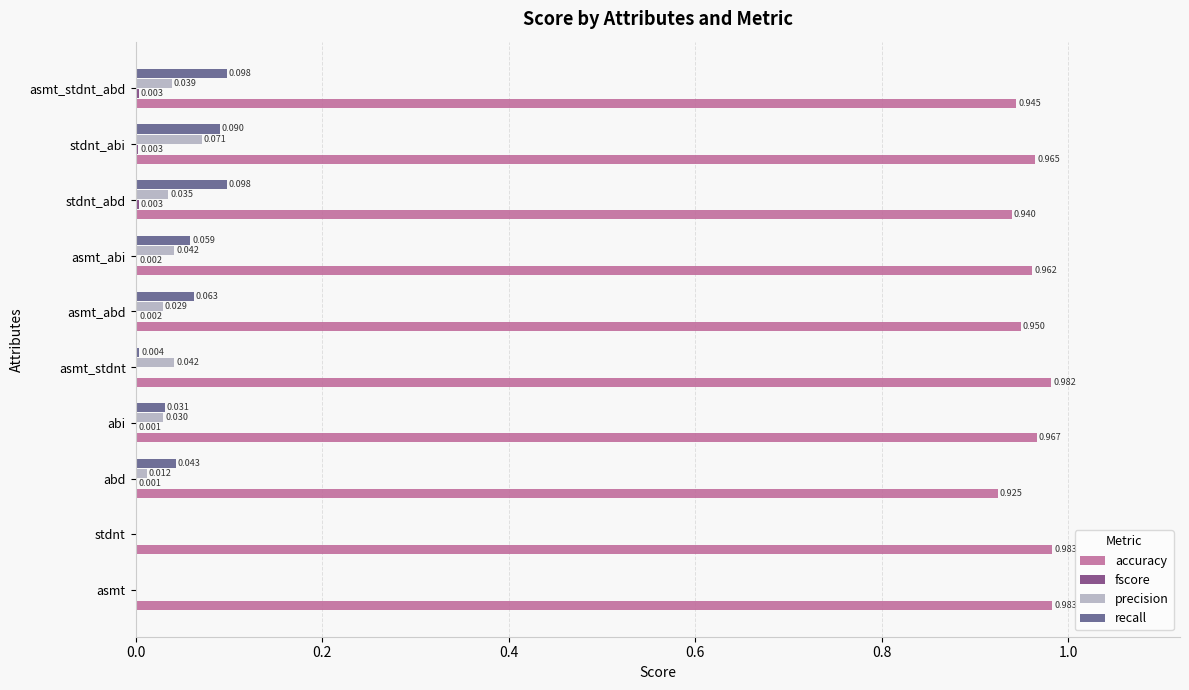

At which category is the sum across all series the highest?

stdnt_abi